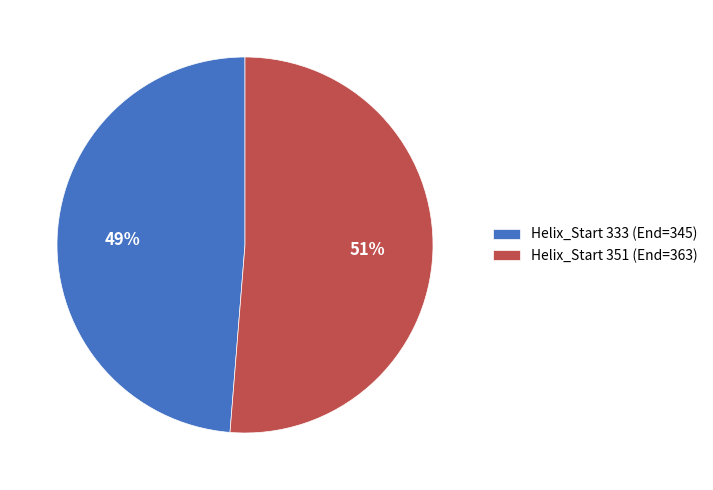

To the nearest percent, what is the average slice percentage?

50%